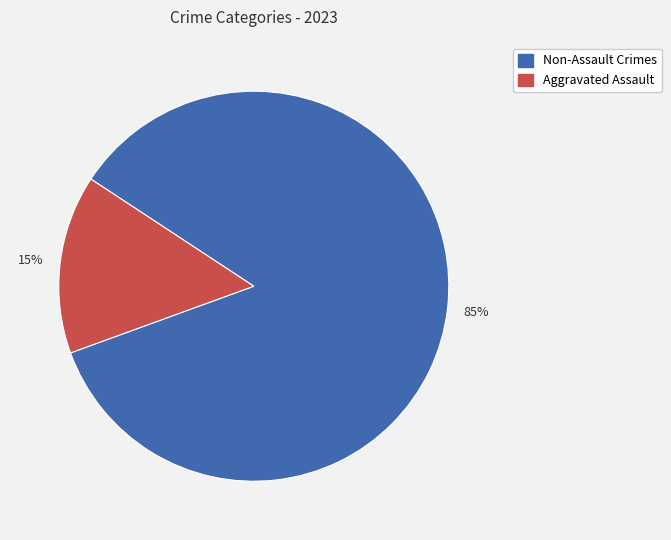

What is the ratio of the value at Non-Assault Crimes to the value at Aggravated Assault?

5.7